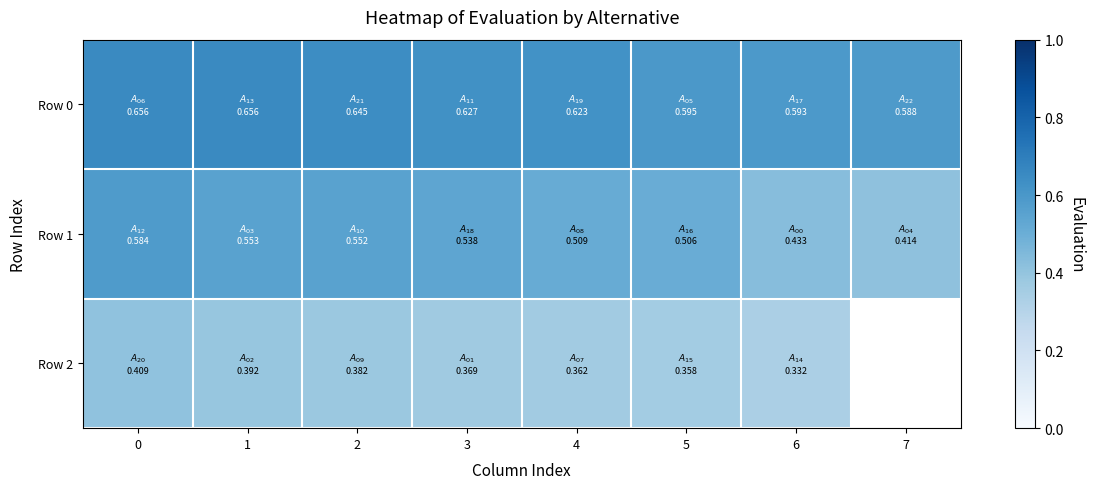

What is the maximum value shown in the chart?

0.7